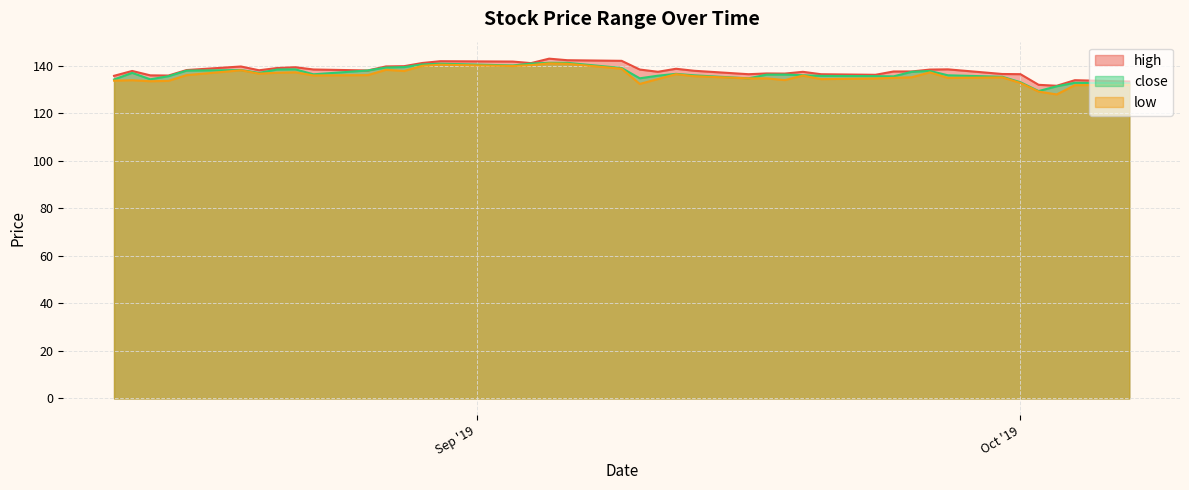

Reading left to right, extract all data points from this chart.

high: 135.9	137.9	136.0	136.0	138.3	139.8	138.2	139.1	139.5	138.5	138.1	139.8	139.9	141.2	142.0	141.9	141.2	143.1	142.4	142.2	138.5	137.6	138.8	138.0	136.5	136.8	136.8	137.5	136.5	136.3	137.7	137.7	138.5	138.6	136.6	136.5	132.1	131.7	134.0	133.4
close: 134.3	137.1	134.4	135.7	138.0	138.3	137.1	138.5	138.6	136.5	138.1	139.3	139.5	140.6	140.9	140.2	141.0	141.3	141.3	139.1	134.8	135.9	136.7	136.1	134.8	136.3	136.4	136.1	135.8	135.7	135.6	137.5	137.9	136.1	135.5	133.1	129.4	131.4	132.9	132.7
low: 133.8	134.0	133.6	133.7	136.1	138.2	136.8	137.1	137.3	136.0	136.1	138.4	137.9	140.1	140.5	140.0	140.4	141.1	140.9	138.8	132.4	134.5	136.5	135.7	134.8	134.8	134.0	135.9	134.4	134.7	135.0	135.2	137.3	135.0	135.2	132.8	129.2	128.0	131.9	132.1